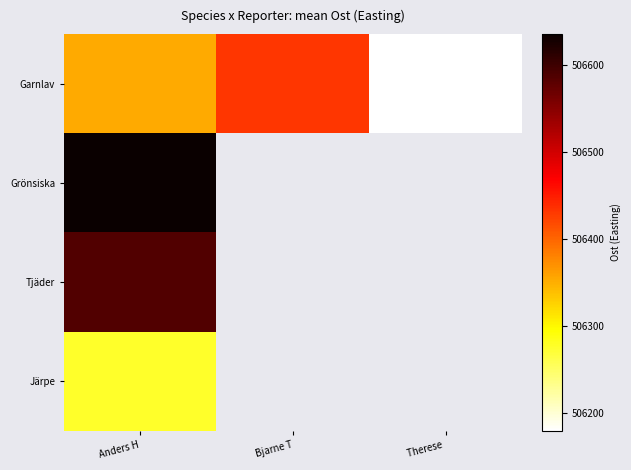

Is it true that Garnlav equals 269026.9 at Therese?

False